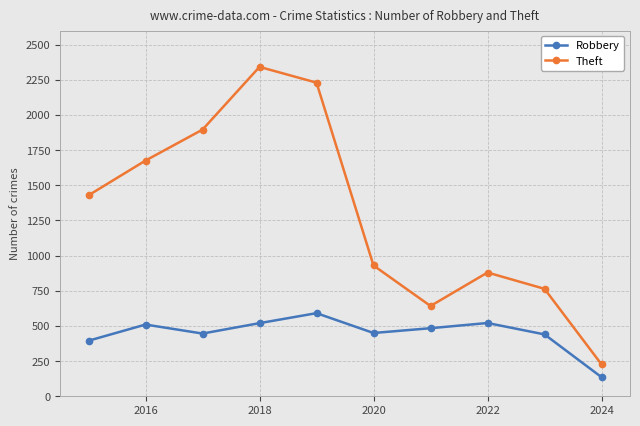

True or false: Theft and Robbery cross at least once.

False